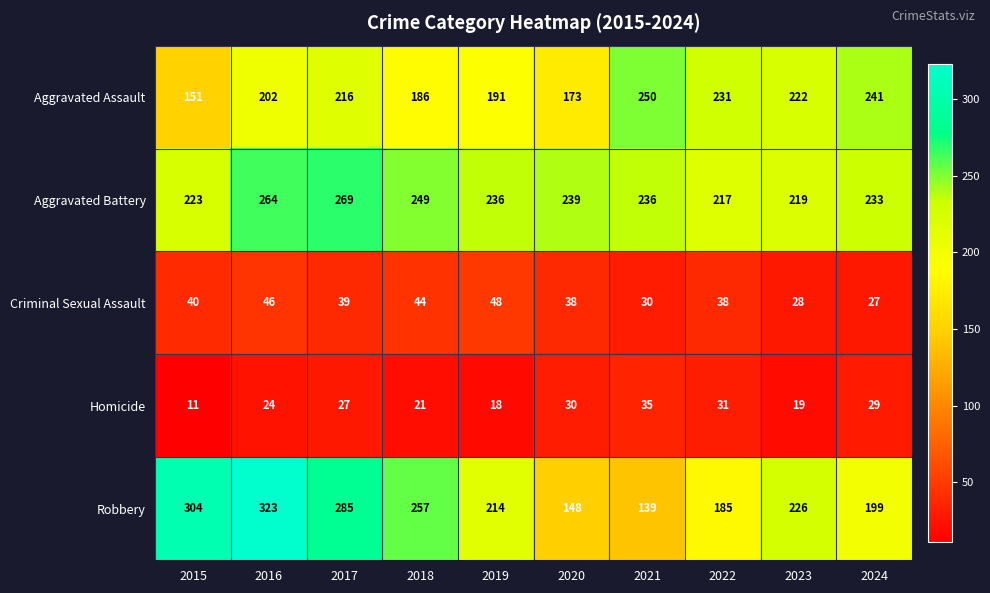

At which label is Robbery closest to 231?

2023